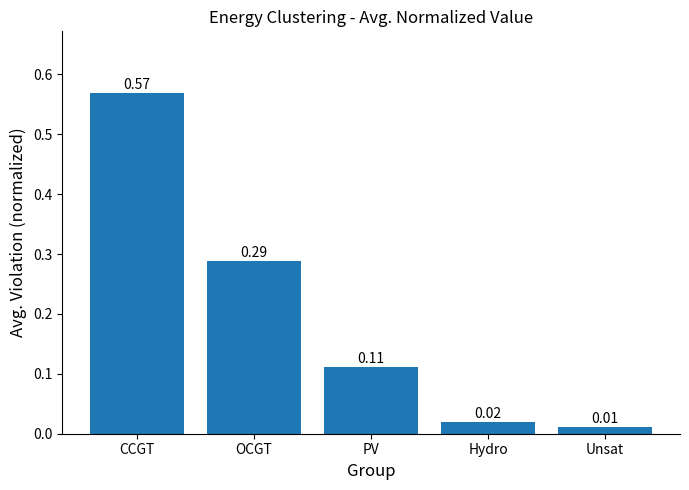

Between CCGT and Hydro, which is larger?

CCGT